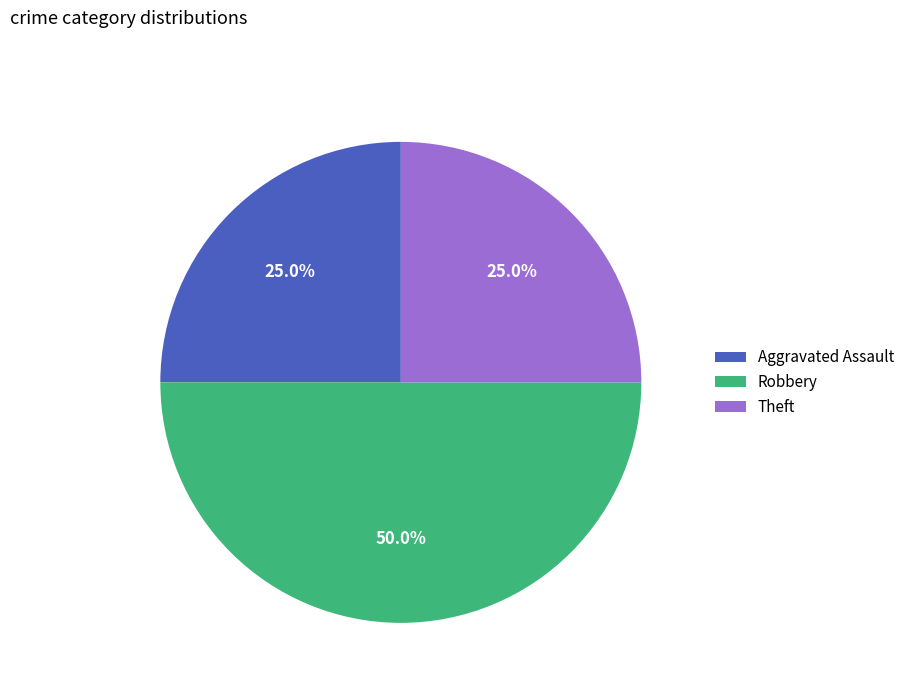

Which has a higher value, Robbery or Theft?

Robbery